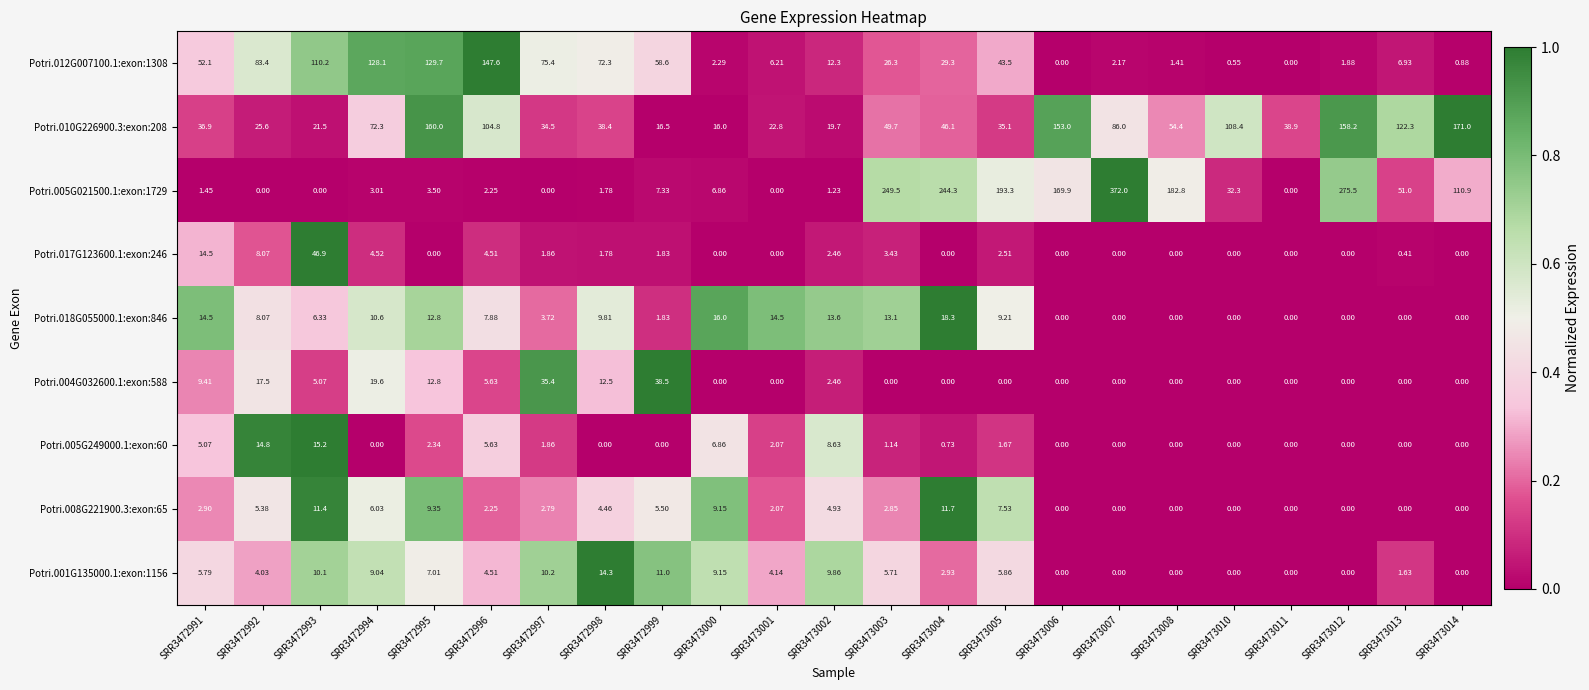

Is the value of Potri.012G007100.1:exon:1308 at SRR3473013 greater than the value of Potri.005G021500.1:exon:1729 at SRR3473013?

No